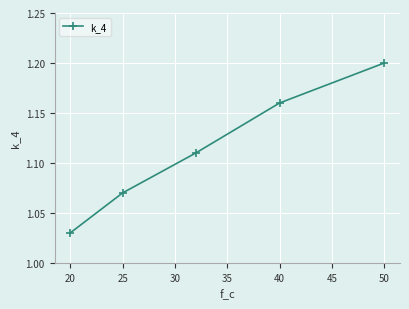

True or false: there are more than 1 points higher than both neighbors.

False